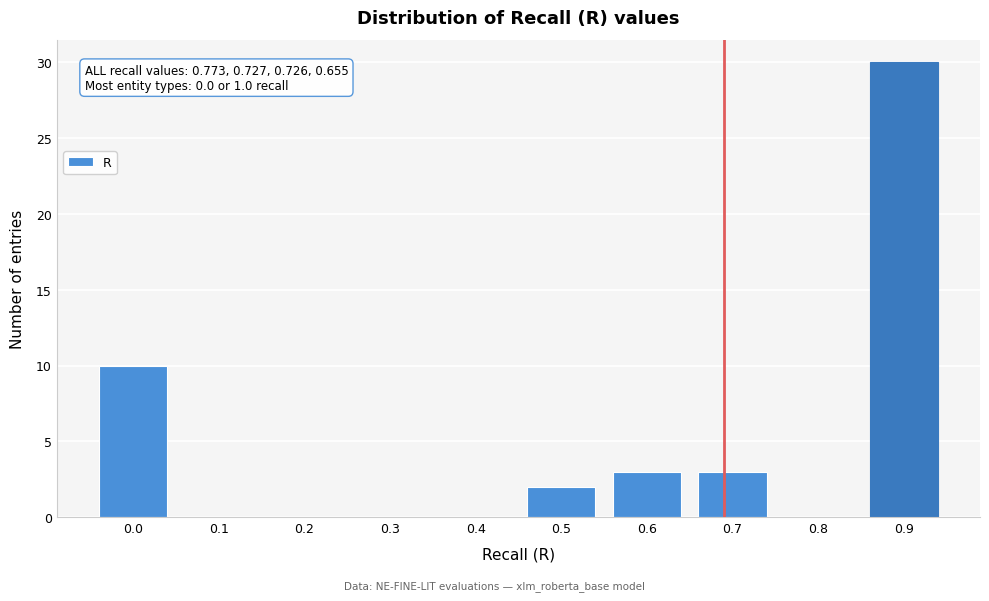

Reading left to right, transcribe all the data shown in this chart.

0.0=10	0.1=0	0.2=0	0.3=0	0.4=0	0.5=2	0.6=3	0.7=3	0.8=0	0.9=30